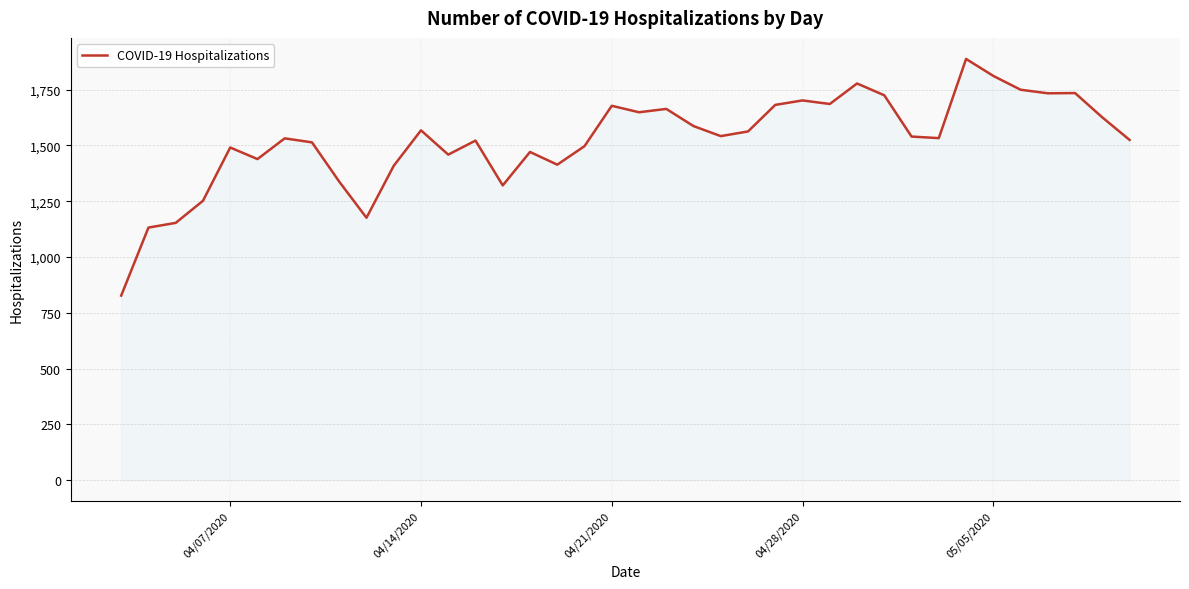

True or false: there are more than 2 points higher than both neighbors.

True